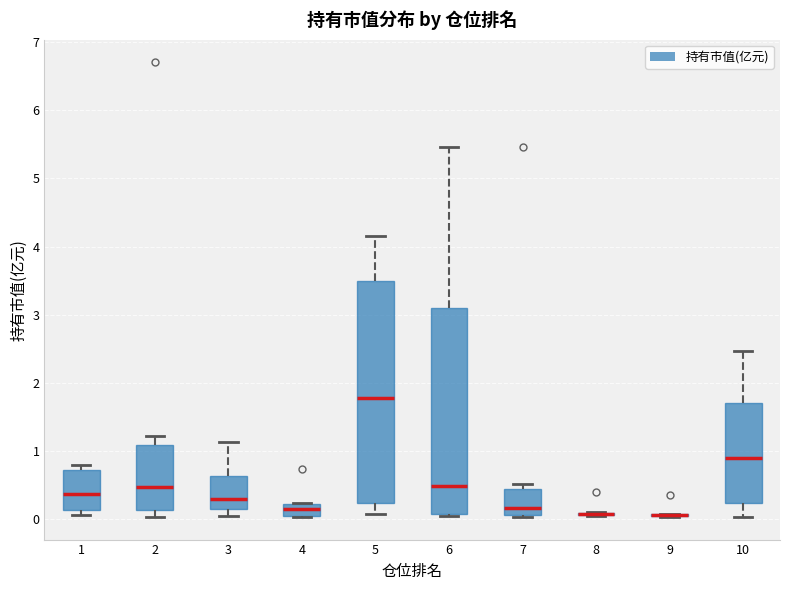

Reading left to right, transcribe this box plot: for each box, give where its median line is, the range the box spans, and where its two whiskers end, as read against the y-axis. The values are not printed on the chart, so give them approximately, as read against the axis.

1: median 0.4, box 0.1 to 0.7, whiskers 0.1 (just below the box's lower edge) to 0.8
2: median 0.5, box 0.1 to 1.1, whiskers 0.0 to 1.2
3: median 0.3, box 0.1 to 0.6, whiskers 0.0 to 1.1
4: median 0.1 (inside the box), box 0.1 to 0.2, whiskers 0.0 to 0.2
5: median 1.8, box 0.2 to 3.5, whiskers 0.1 to 4.2
6: median 0.5, box 0.1 to 3.1, whiskers 0.0 to 5.5
7: median 0.2, box 0.1 to 0.4, whiskers 0.0 to 0.5
8: box collapsed to a line at 0.1, whiskers 0.0 to 0.1
9: box collapsed to a line at 0.1, whiskers 0.0 to 0.1
10: median 0.9, box 0.2 to 1.7, whiskers 0.0 to 2.5